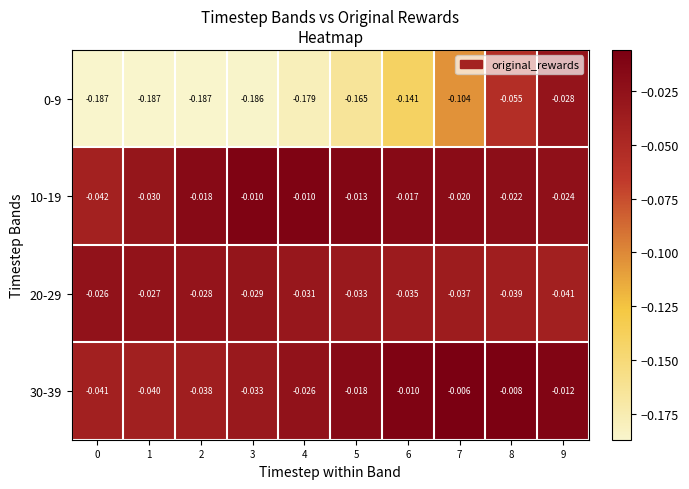

Is the value of 0-9 at 3 greater than the value of 30-39 at 6?

No